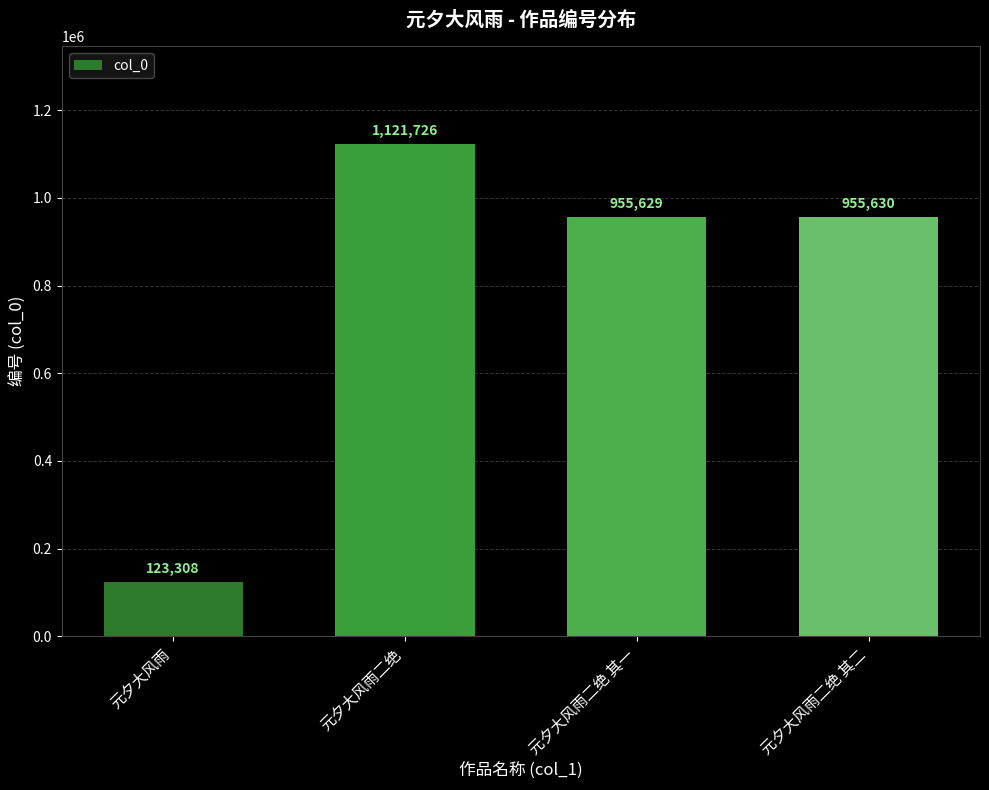

At which label does the data first exceed 955630?

元夕大风雨二绝